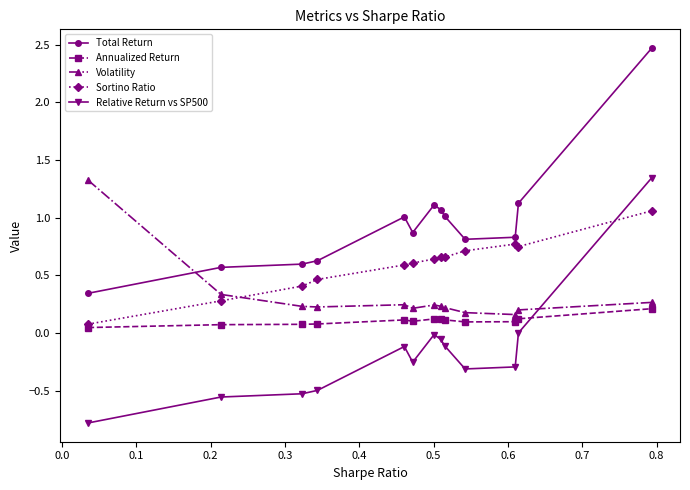

What are all the series names shown in the legend?

Total Return, Annualized Return, Volatility, Sortino Ratio, Relative Return vs SP500